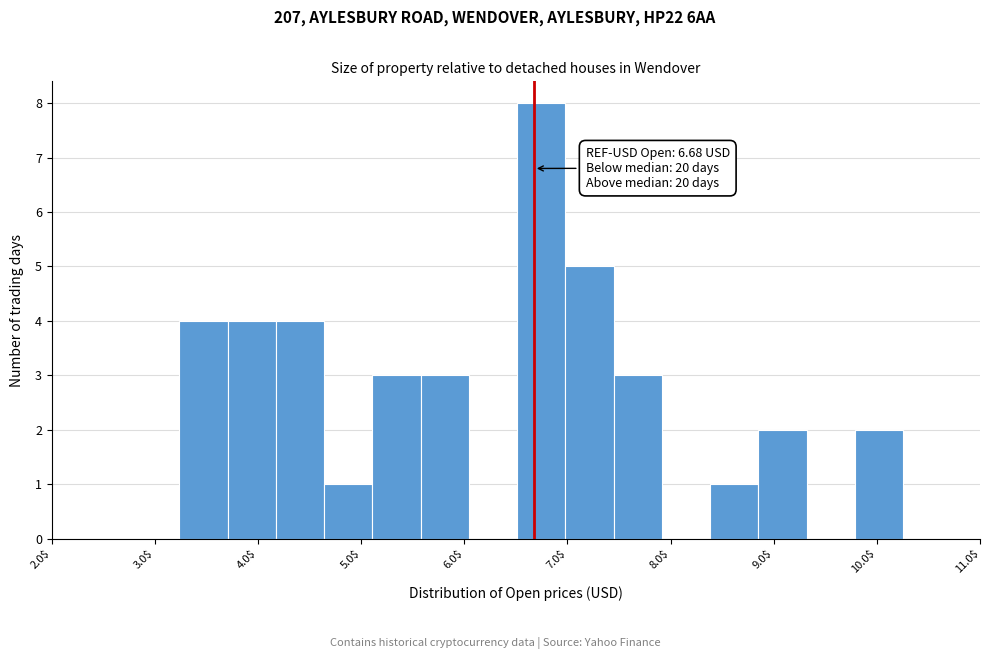

Which range on the x-axis has the tallest bar?

6.5 to 7.0